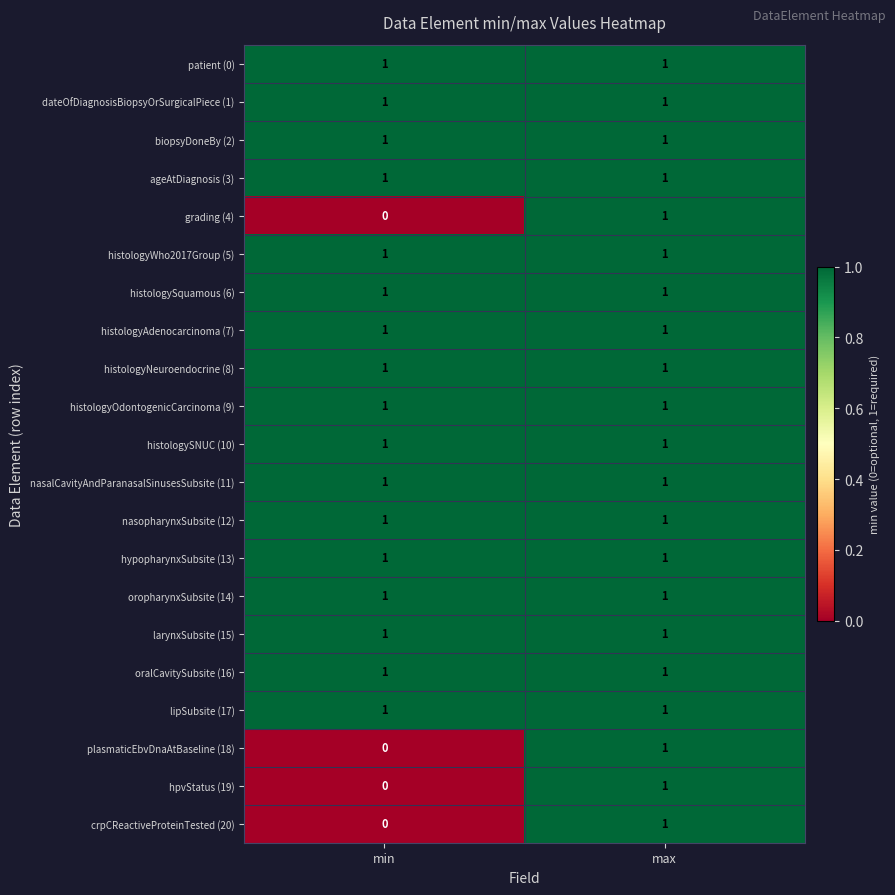

At which category is the sum across all series the highest?

max